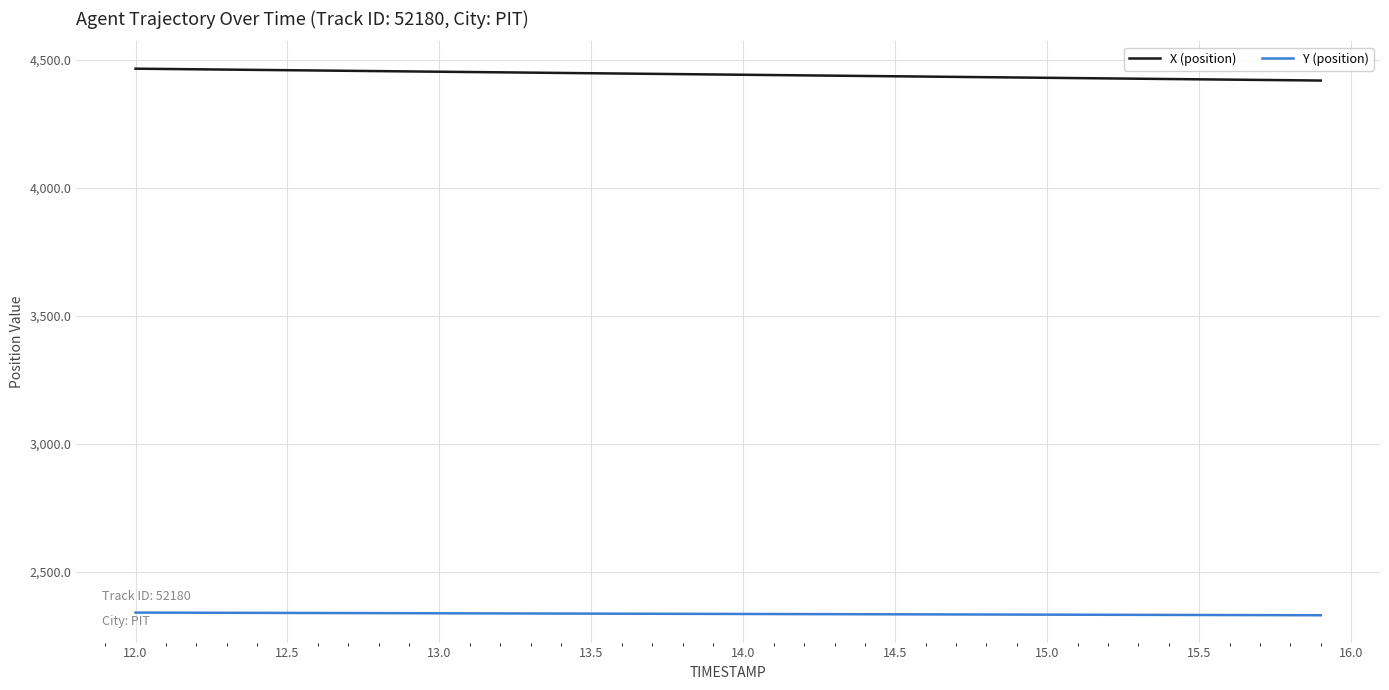

What is the average value of the Y (position) series?

2335.0